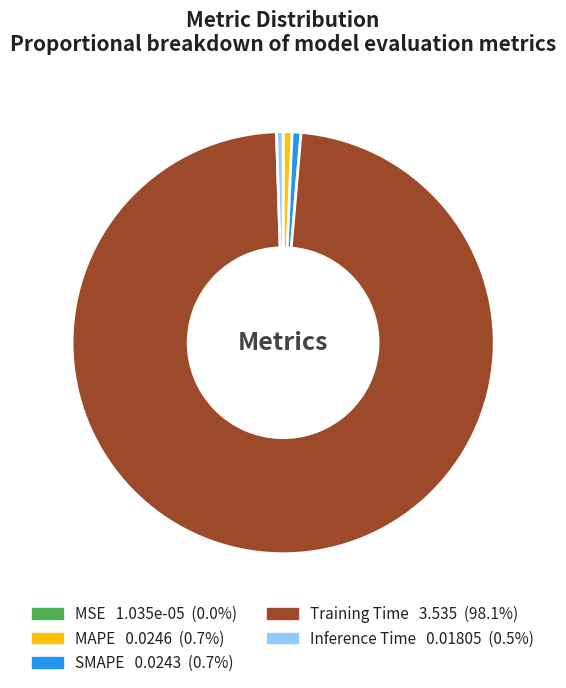

Do SMAPE and MAPE together represent more than half of the pie?

No